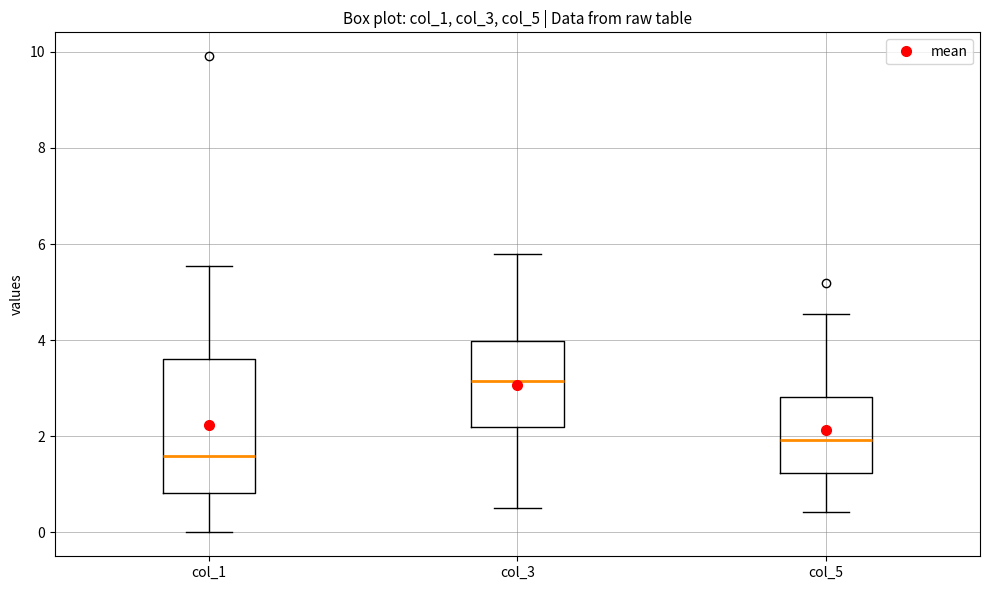

Where is the upper edge of the box for col_5 on the y-axis? The values are not printed on the chart, so give them approximately, as read against the axis.

2.8